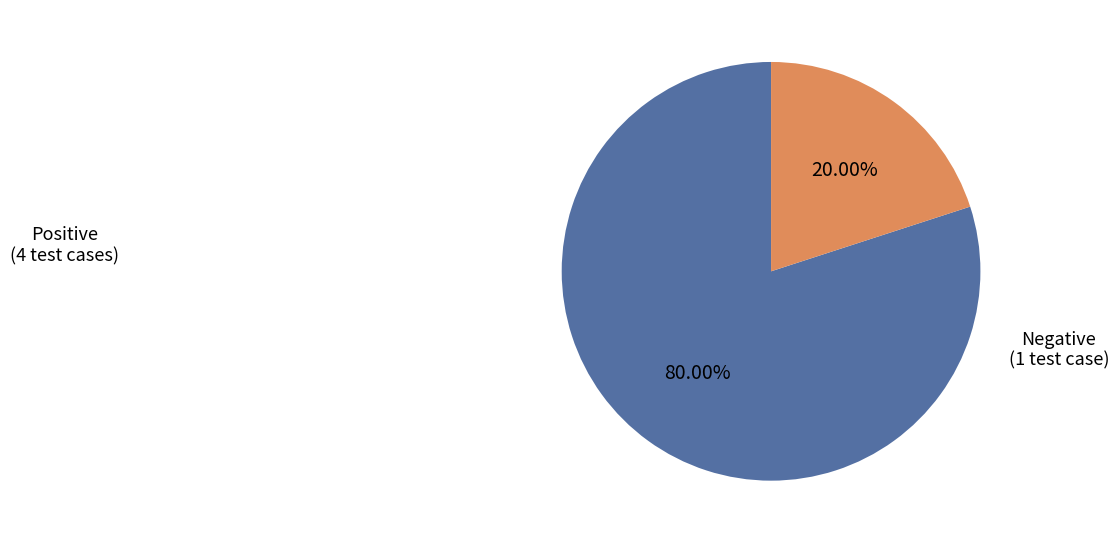

Which category accounts for the majority?

Positive